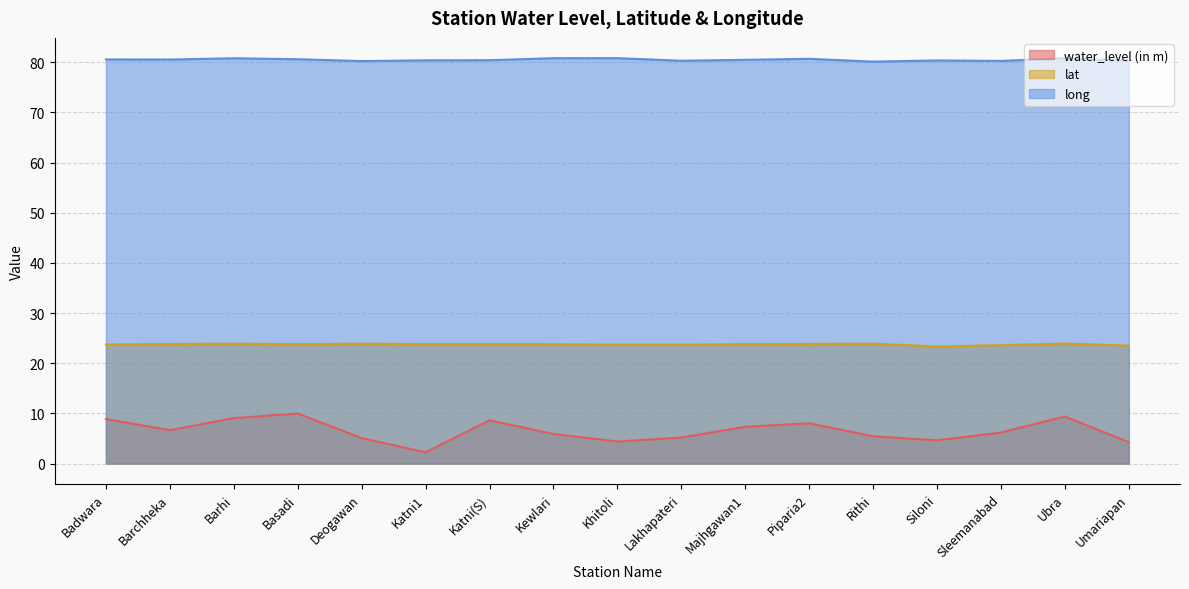

What is the average value of the long series?

80.5